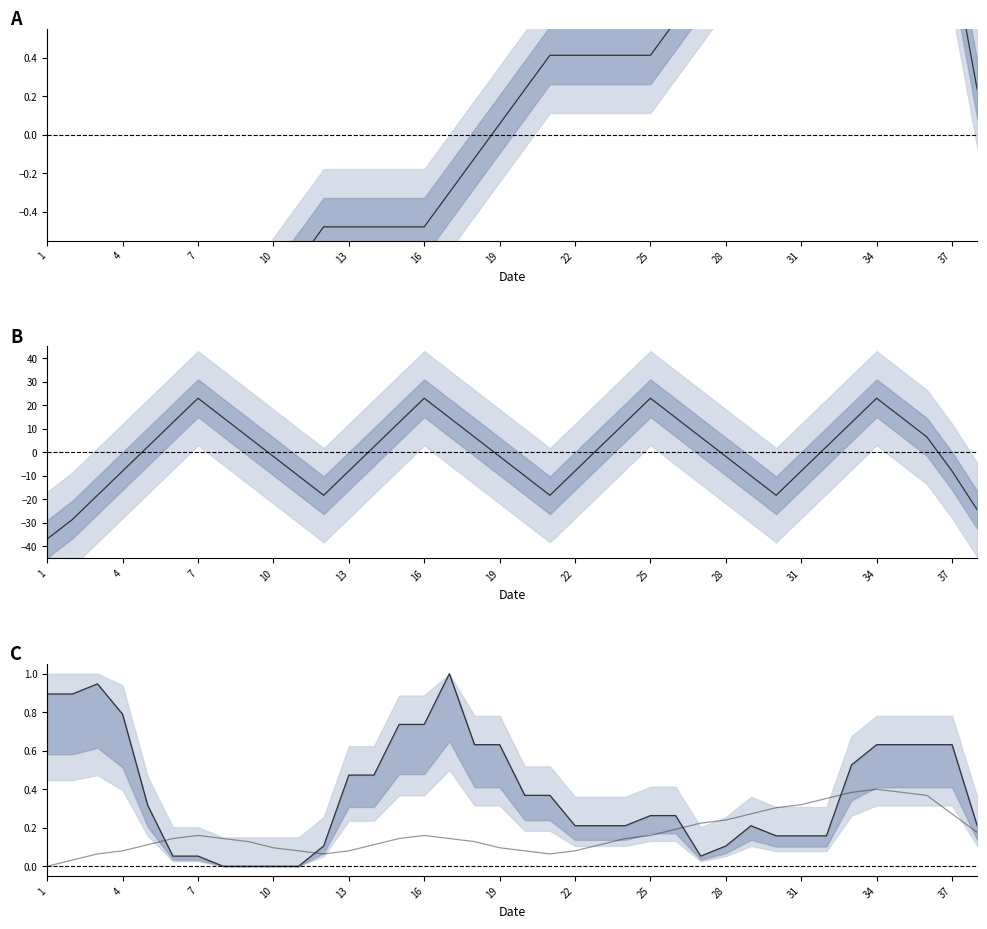

What is the difference between the highest and lowest values at 16?

14.1